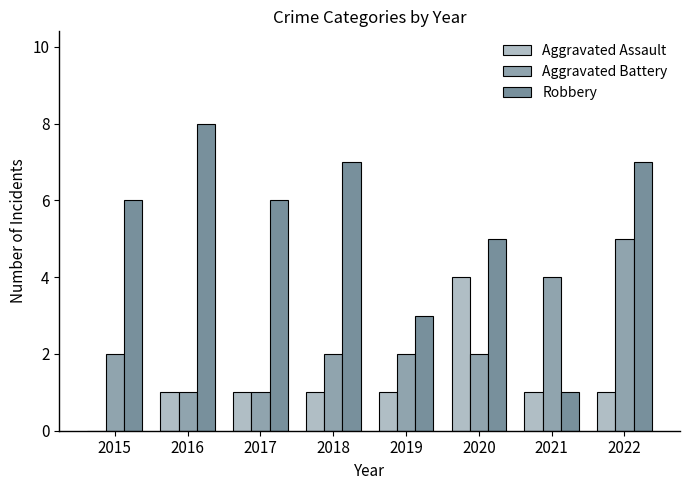

What is the average value of the Robbery series?

5